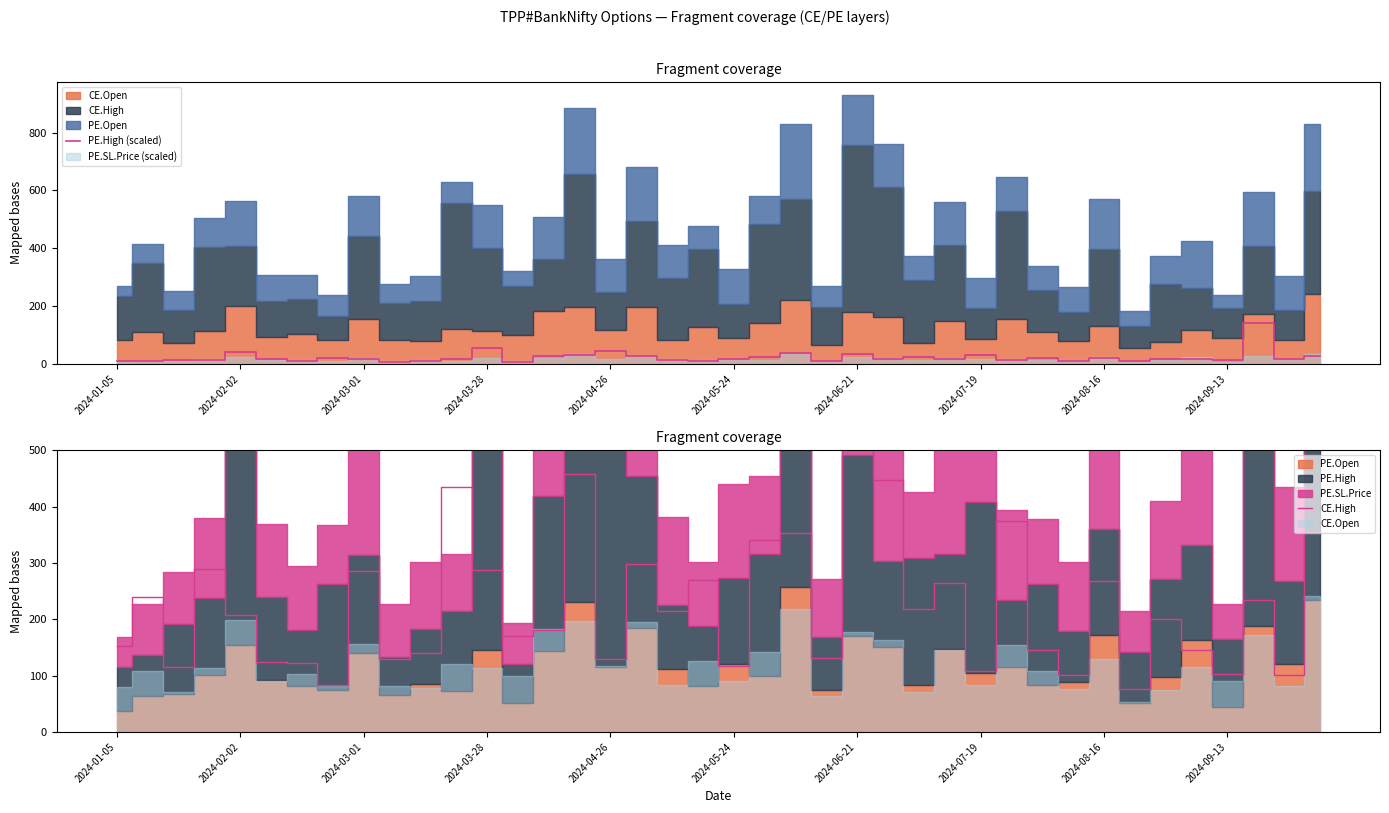

What position from the left is 10?

11